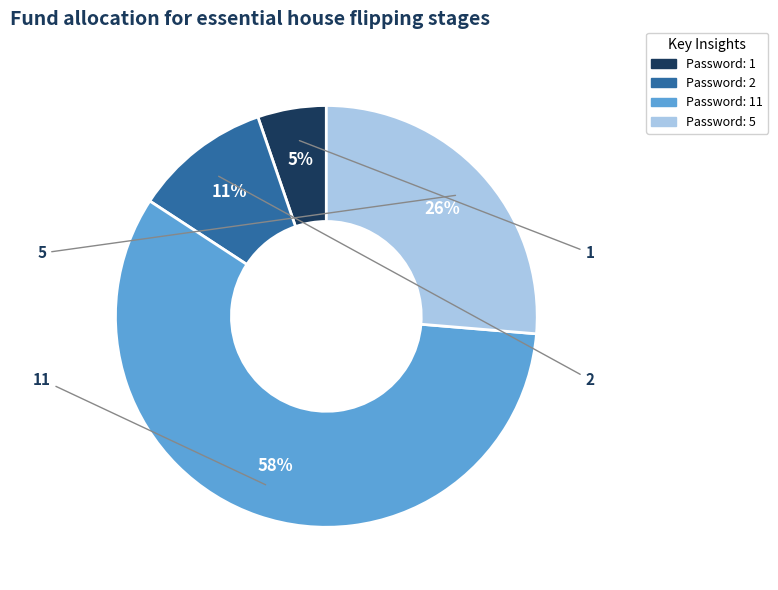

What is the ratio of the value at 1 to the value at 5?

0.2